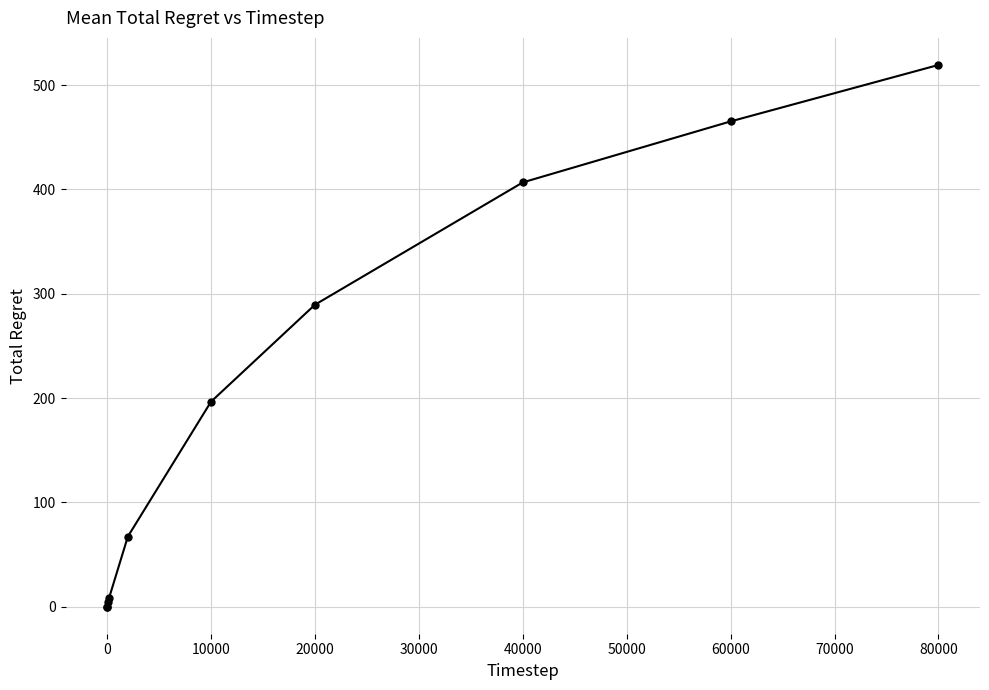

What is the value of the 2nd point from the left?

0.1